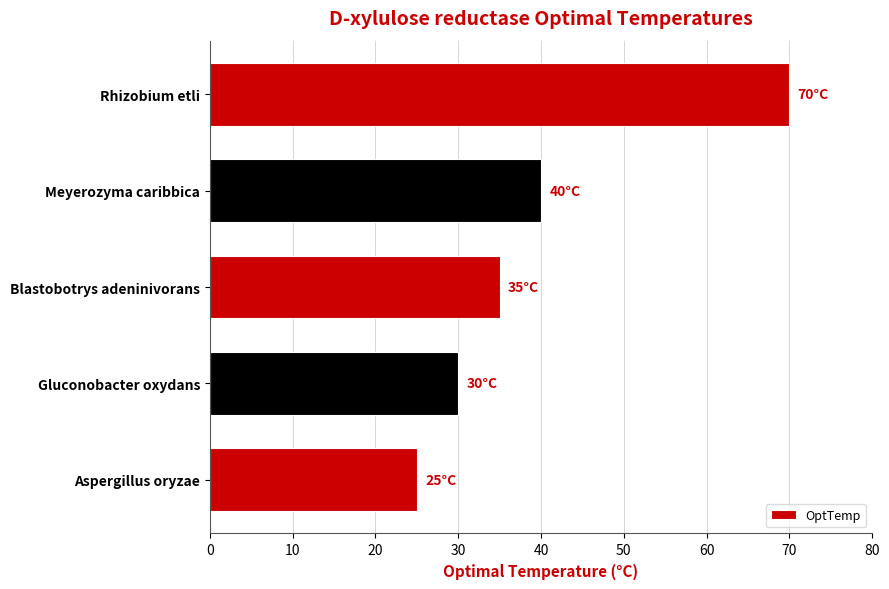

Count the number of categories in the chart.

5